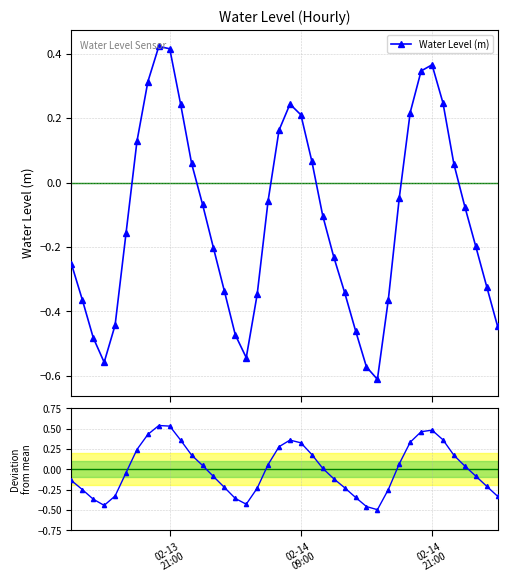

True or false: Water Level (m) has more than 2 interior local peaks.

True